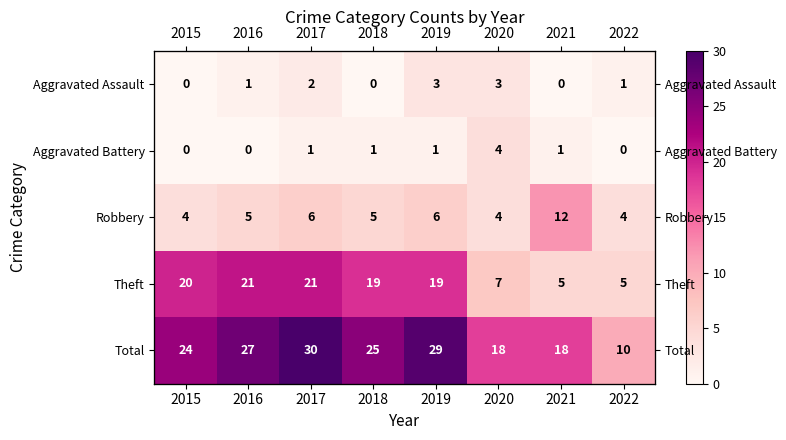

What is the sum of all Total values?

181